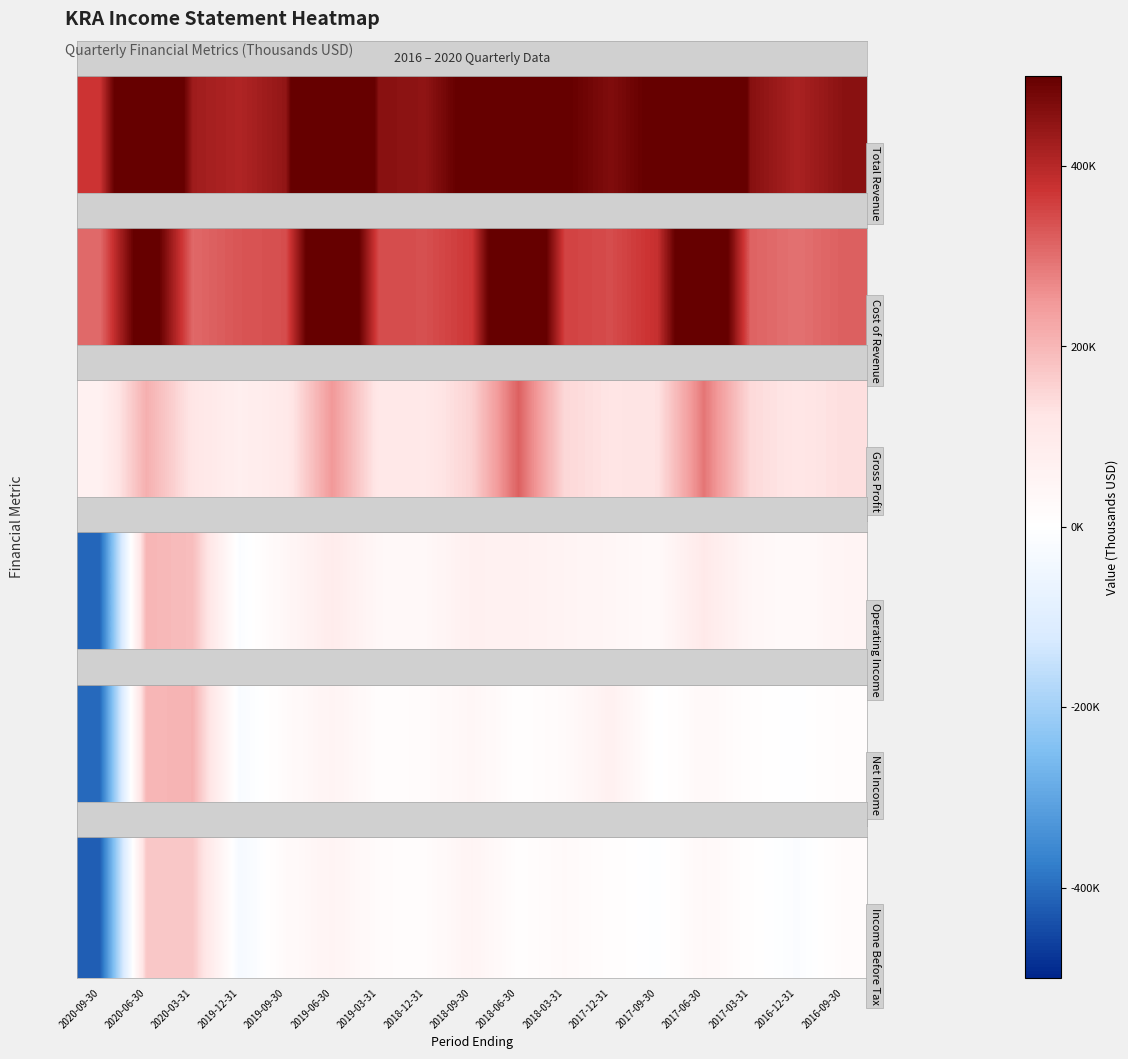

What is the difference between the values at 2017-03-31 and 2019-06-30?

47400